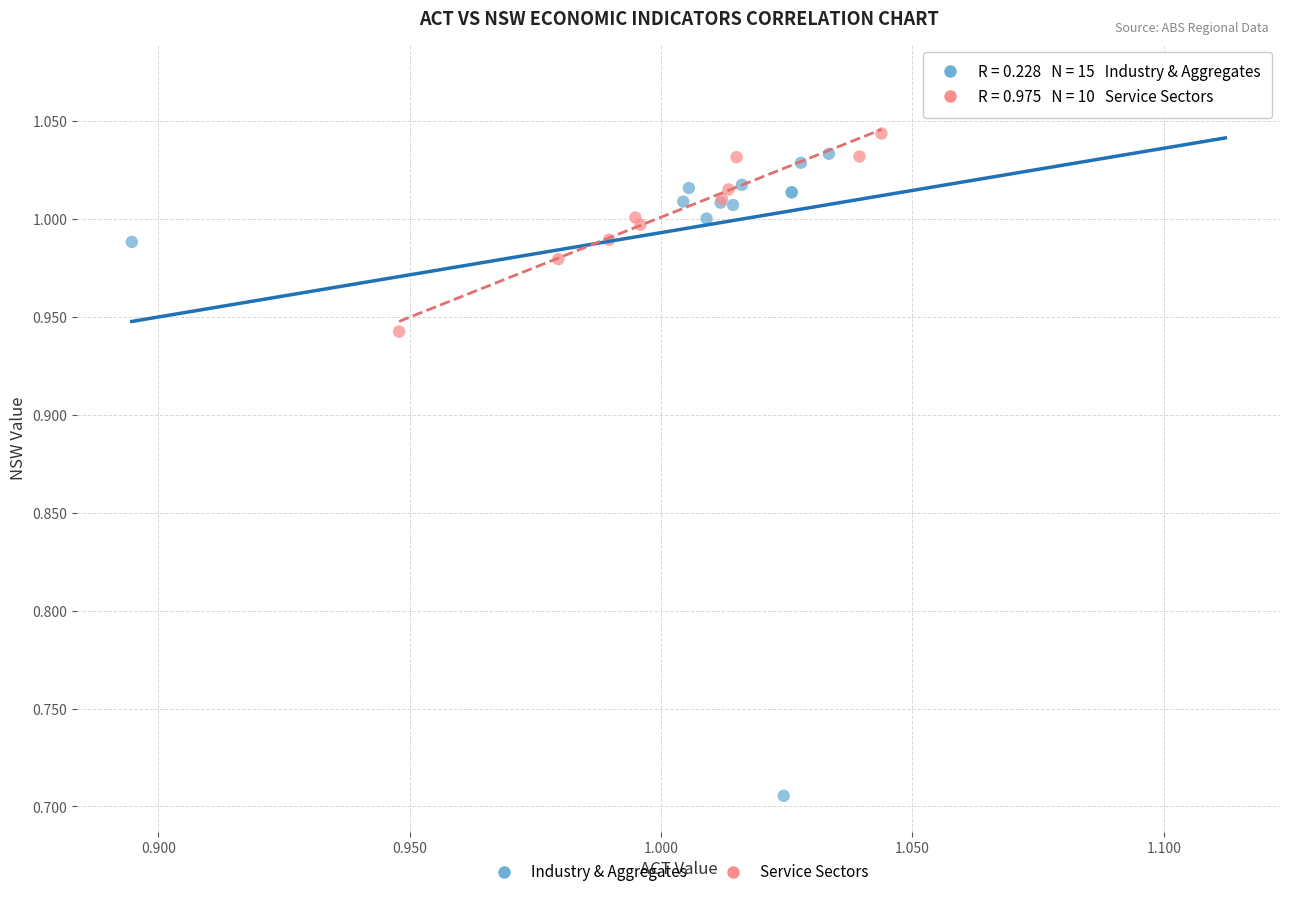

Which series has the widest spread of Y values?

Industry & Aggregates